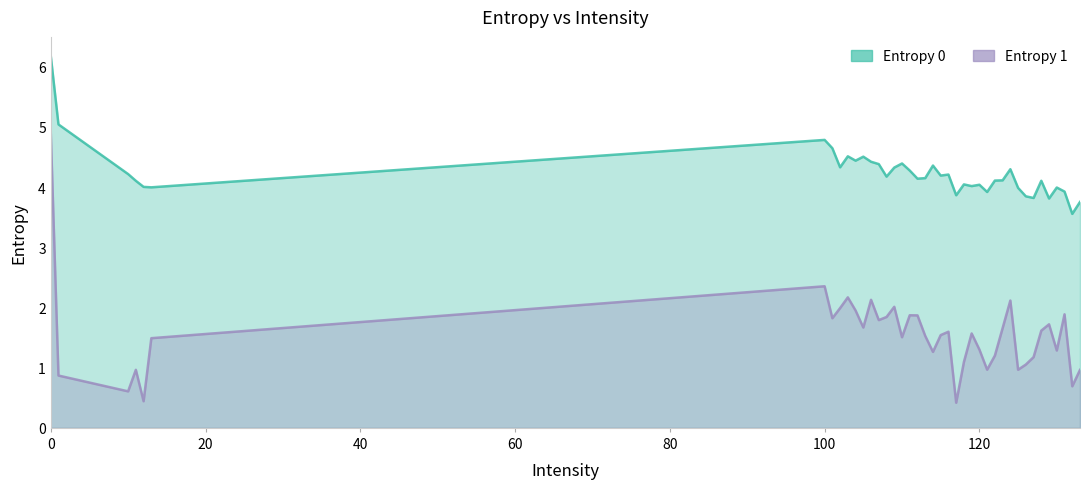

Is it true that Entropy 1 equals 1.0 at 133?

True